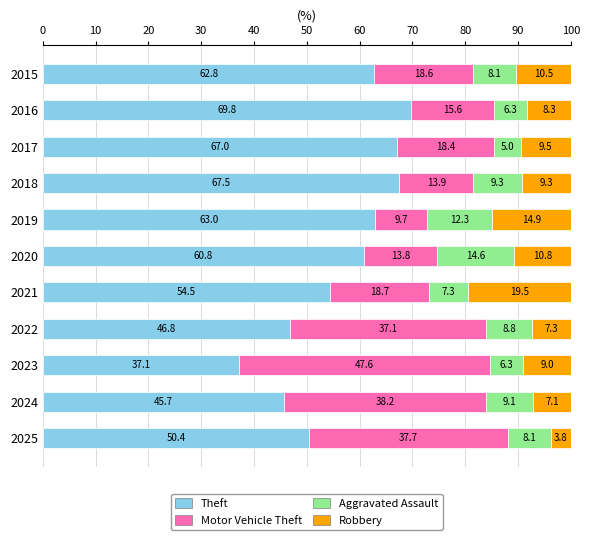

What is the sum of all Theft values?

625.4